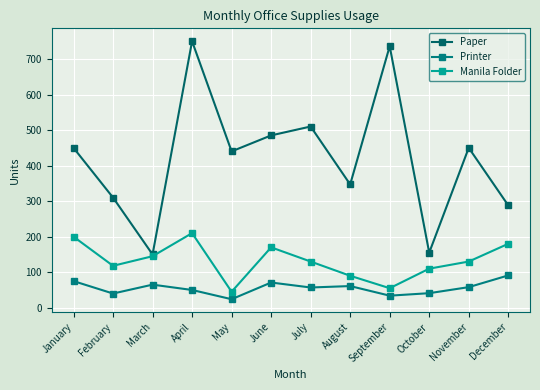

What is the lowest value of the Printer series?

24